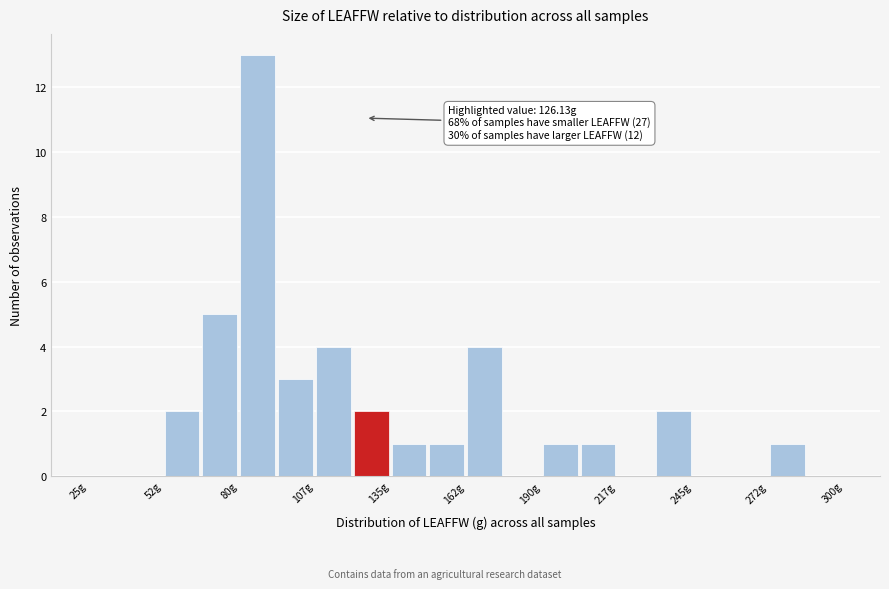

Read against the x-axis, roughly where is the centre of the tallest bar?

85